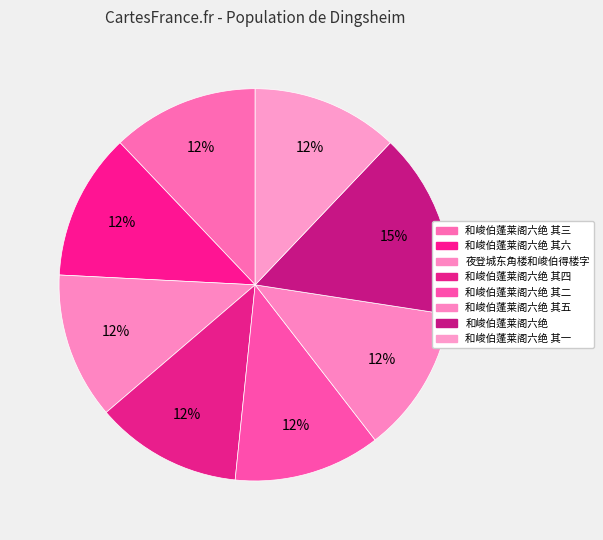

Rank the categories by value from lowest to highest.

夜登城东角楼和峻伯得楼字, 和峻伯蓬莱阁六绝 其一, 和峻伯蓬莱阁六绝 其二, 和峻伯蓬莱阁六绝 其三, 和峻伯蓬莱阁六绝 其四, 和峻伯蓬莱阁六绝 其五, 和峻伯蓬莱阁六绝 其六, 和峻伯蓬莱阁六绝